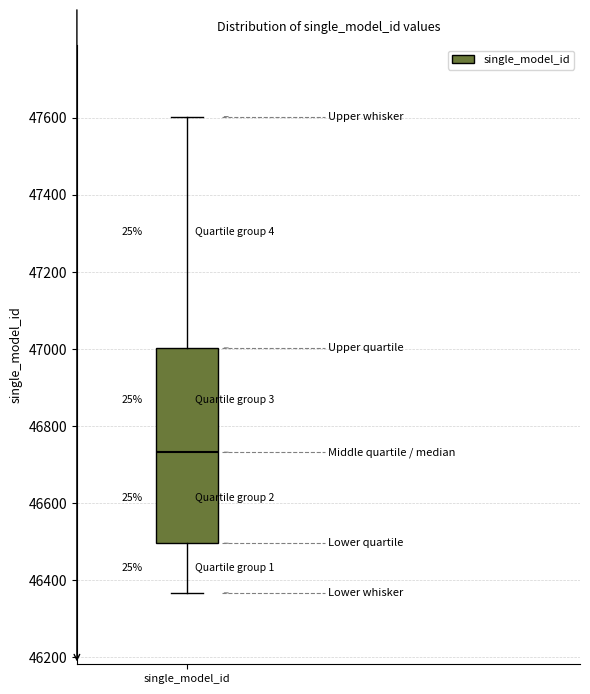

Where is the upper edge of the box for single_model_id on the y-axis? The values are not printed on the chart, so give them approximately, as read against the axis.

47000